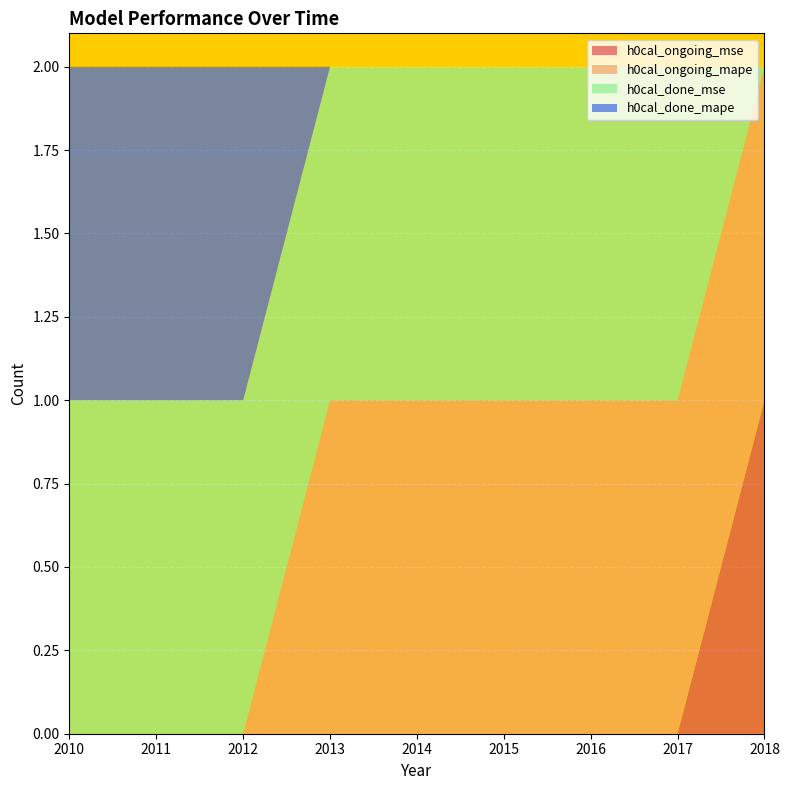

Reading left to right, transcribe all the data shown in this chart.

h0cal_ongoing_mse: 0	0	0	0	0	0	0	0	1
h0cal_ongoing_mape: 0	0	0	1	1	1	1	1	1
h0cal_done_mse: 1	1	1	1	1	1	1	1	0
h0cal_done_mape: 1	1	1	0	0	0	0	0	0